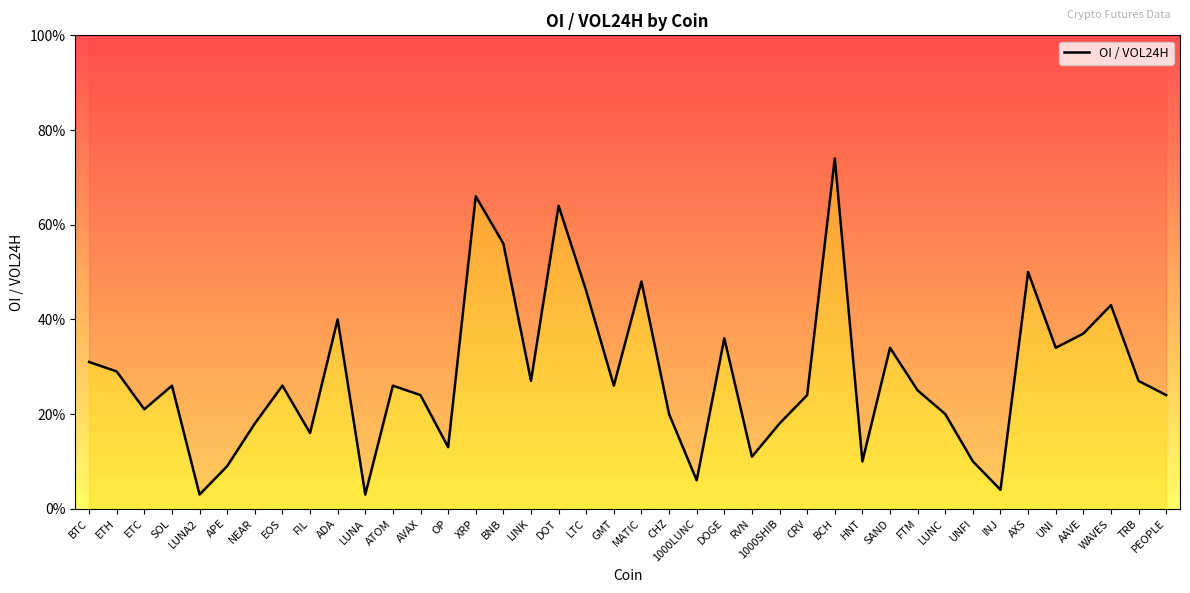

What is the greatest value displayed?

0.7